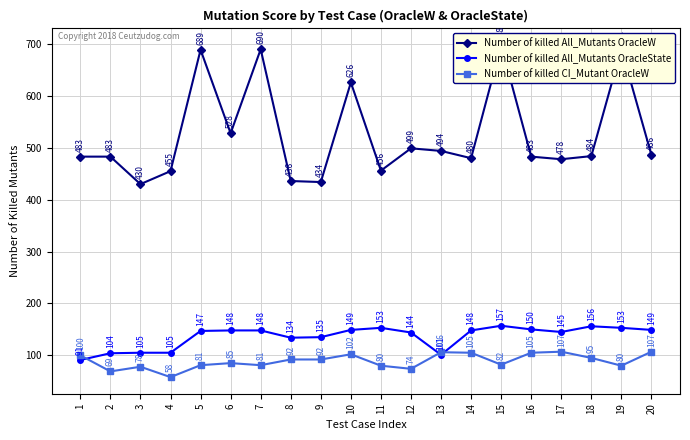

How many values in the Number of killed All_Mutants OracleState series are below 148?

10